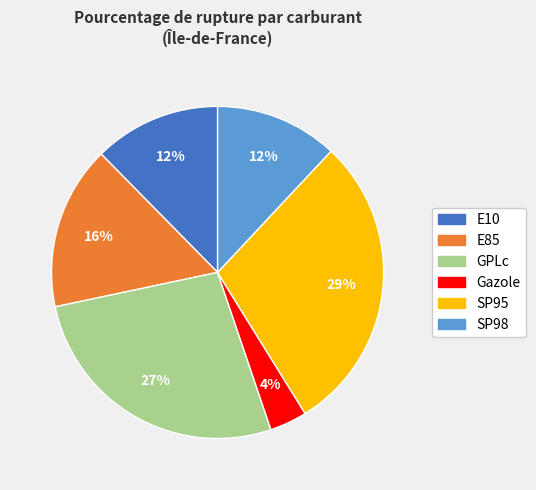

How many segments does this pie chart have?

6